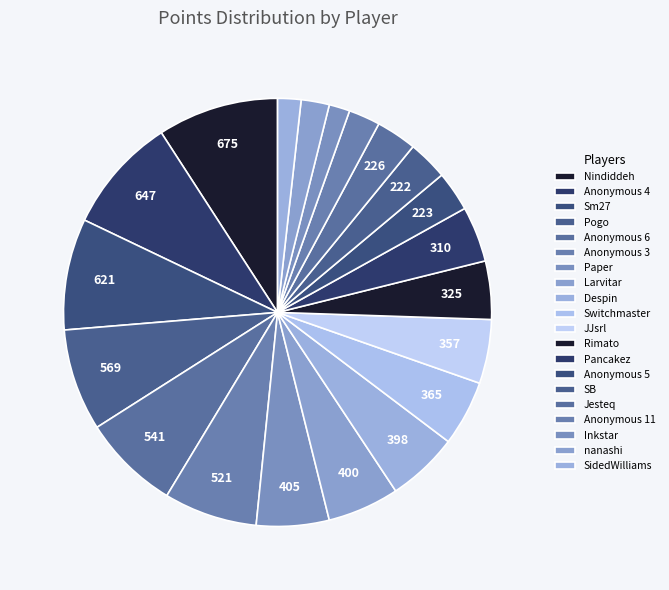

How many slices are in this pie chart?

20